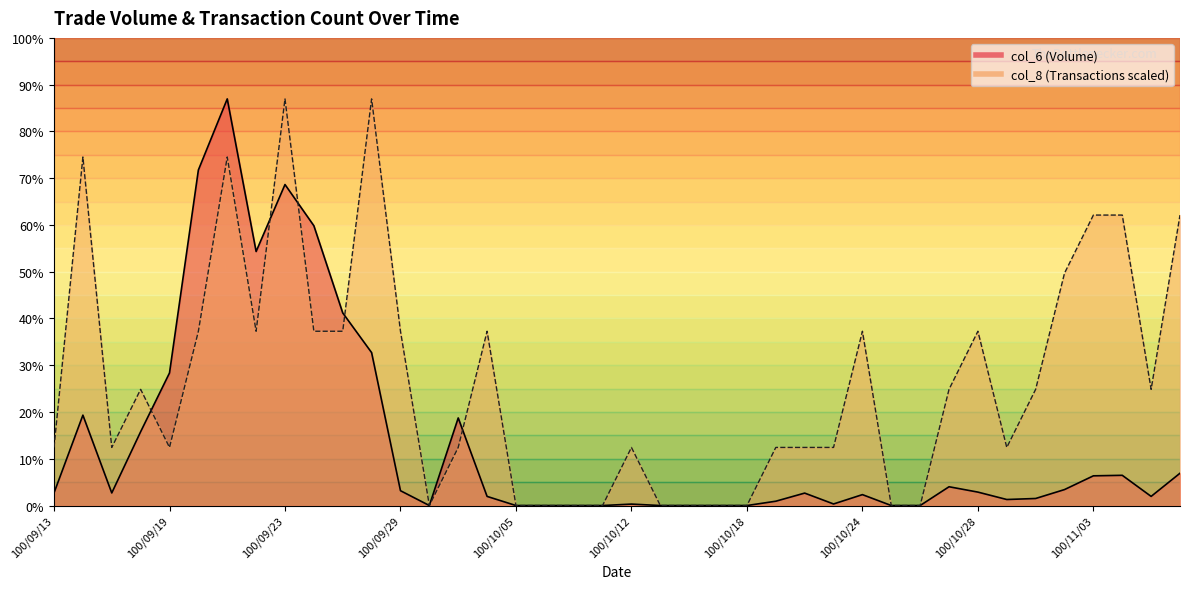

Where does the col_6 series first go above 14000?

100/09/13